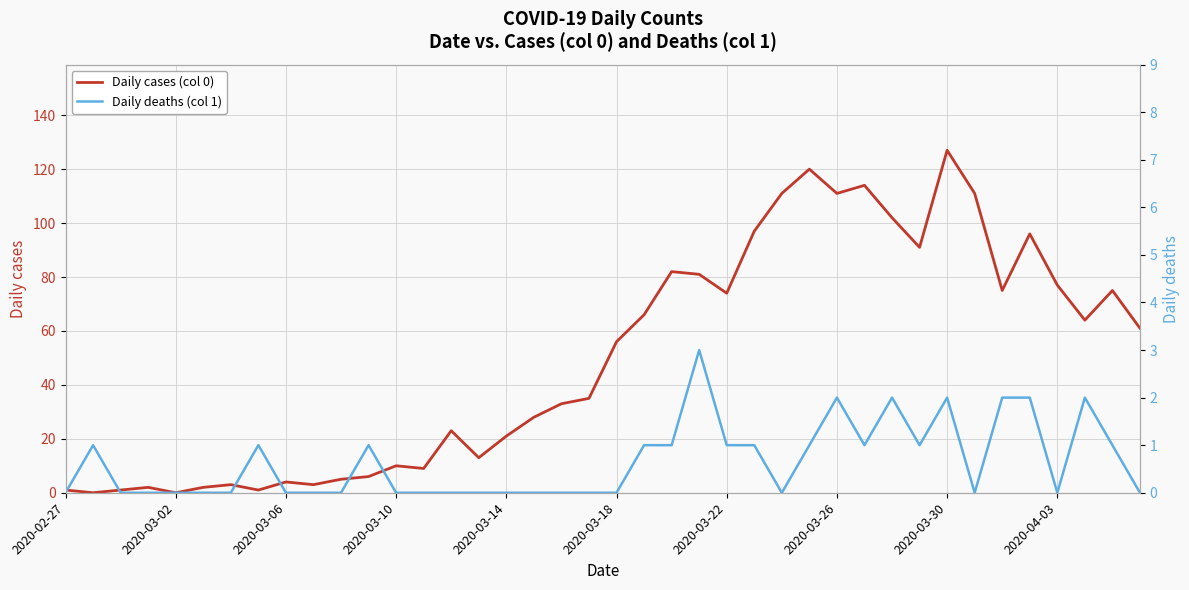

Which category has the highest value in the Daily cases (col 0) series?

2020-03-30